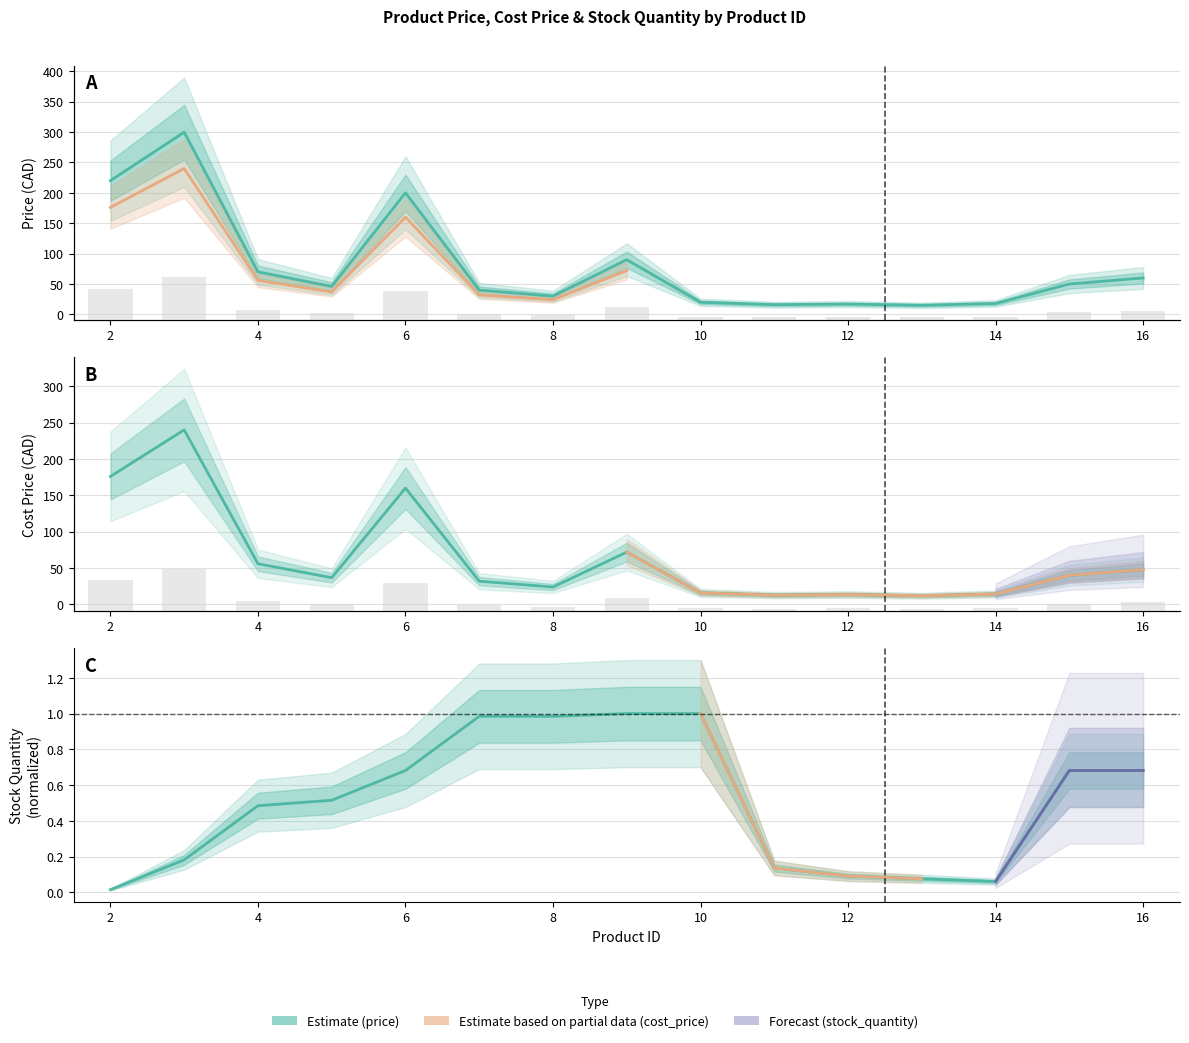

Reading left to right, list all the values displayed in this chart.

price: 2=220.0	3=299.7	4=70.0	5=46.0	6=200.0	7=40.0	8=30.0	9=90.0	10=19.9	11=16.0	12=17.0	13=15.0	14=18.0	15=50.0	16=60.0
cost_price: 2=175.9	3=240.0	4=56.0	5=36.8	6=160.0	7=32.0	8=24.0	9=72.0	10=16.0	11=12.8	12=13.6	13=12.0	14=14.4	15=40.0	16=48.0
stock_quantity: 2=0.0	3=0.2	4=0.5	5=0.5	6=0.7	7=1.0	8=1.0	9=1.0	10=1.0	11=0.1	12=0.1	13=0.1	14=0.1	15=0.7	16=0.7